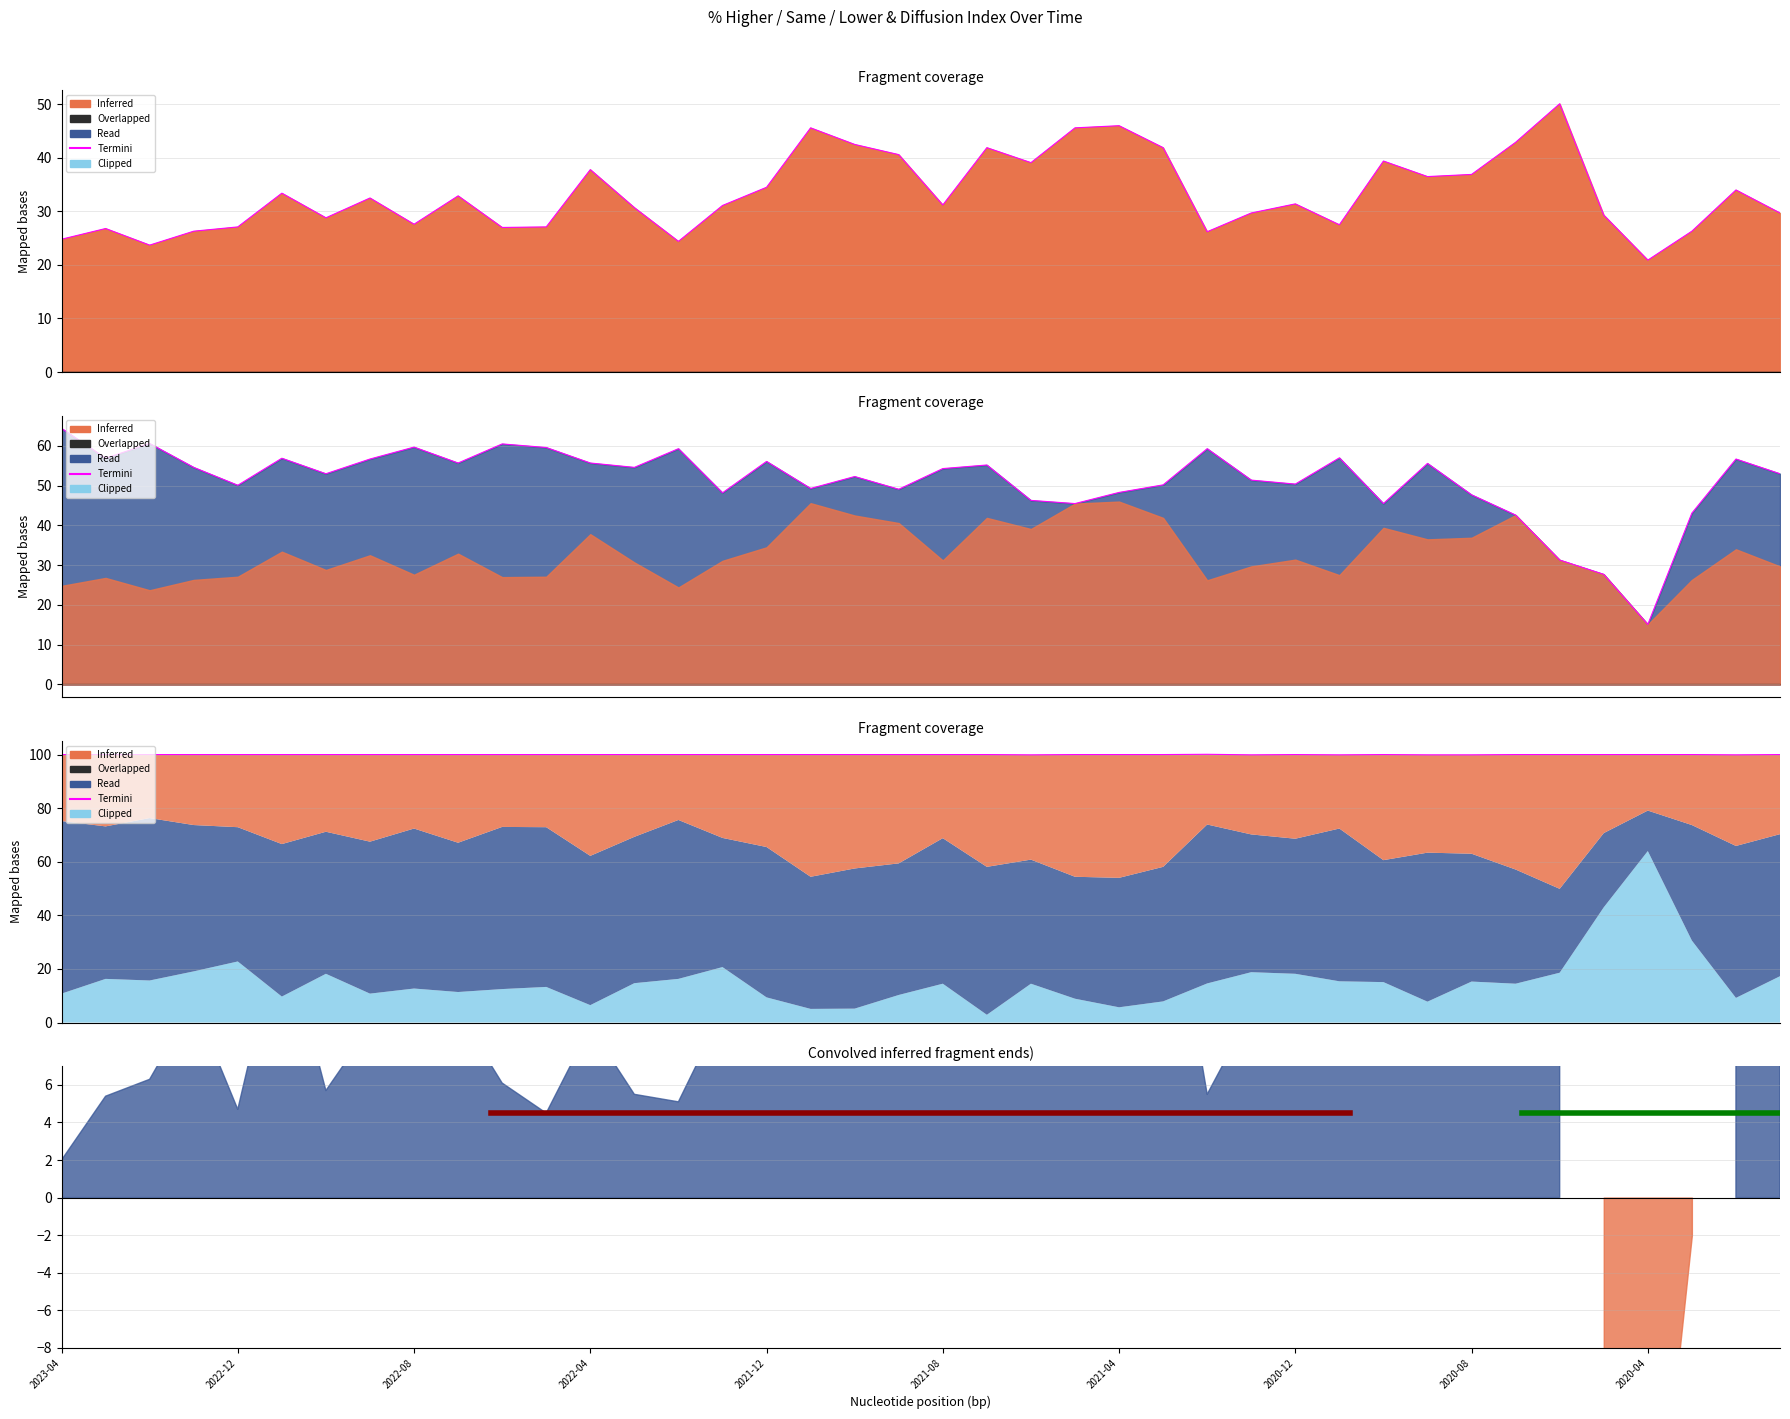

Between 2021-11 and 2021-03, which is larger?

2021-11